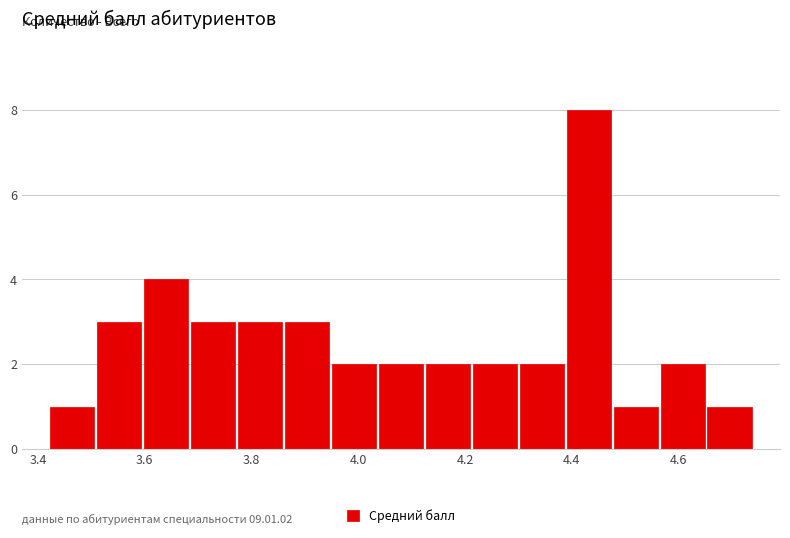

Which range on the x-axis has the tallest bar?

4.388 to 4.476